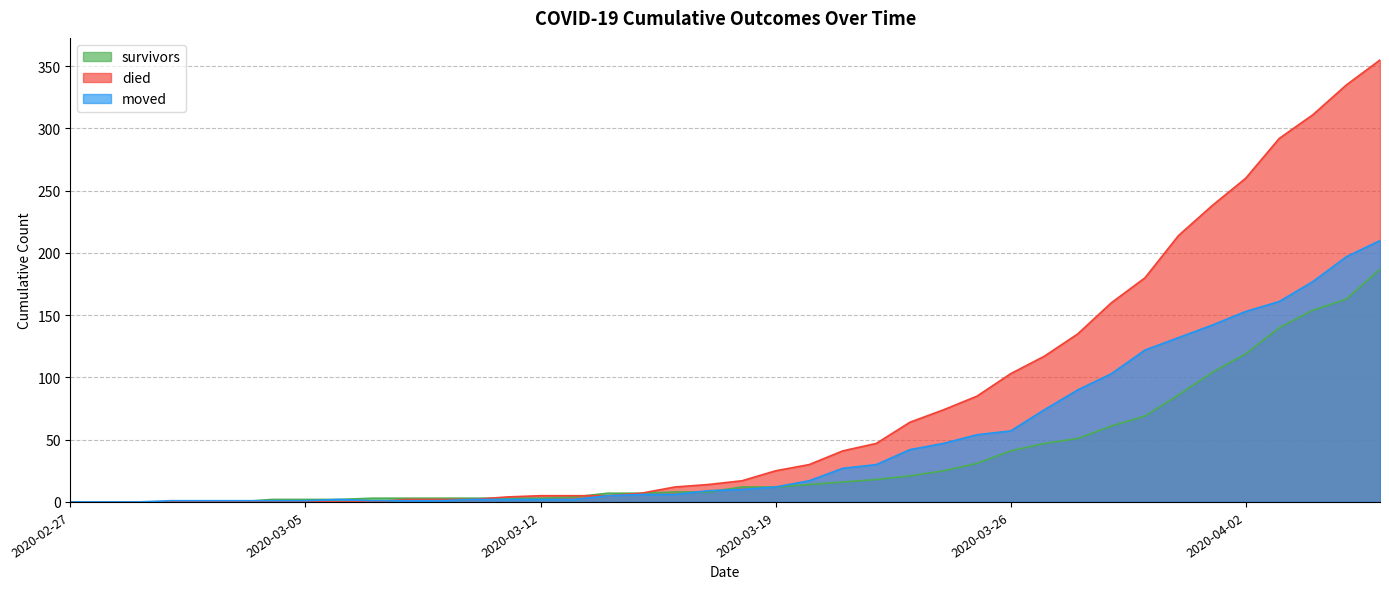

The value of survivors at 2020-03-20 is 7. True or false?

False